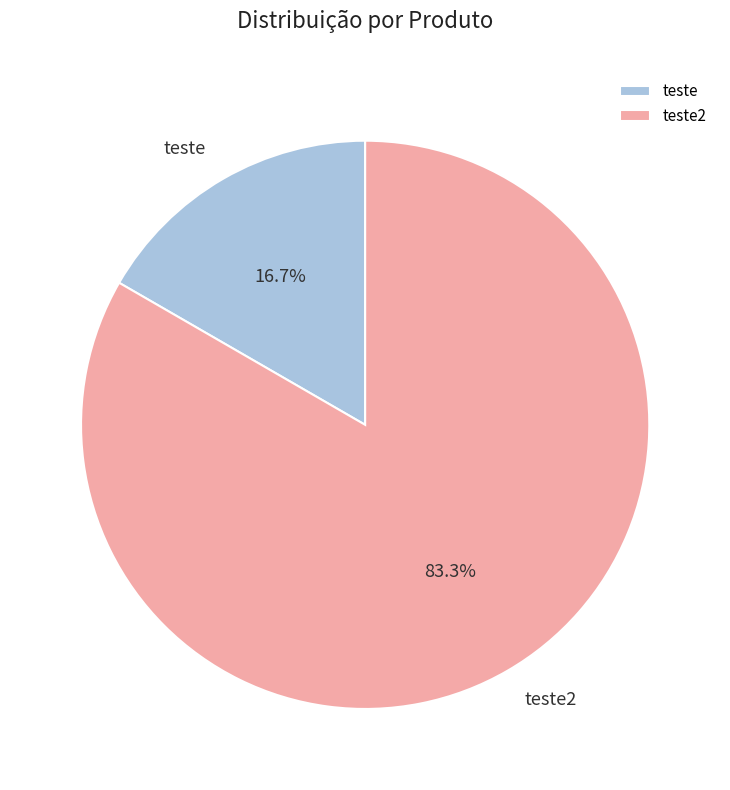

Approximately how many times larger is the value at teste2 compared to teste?

5.0